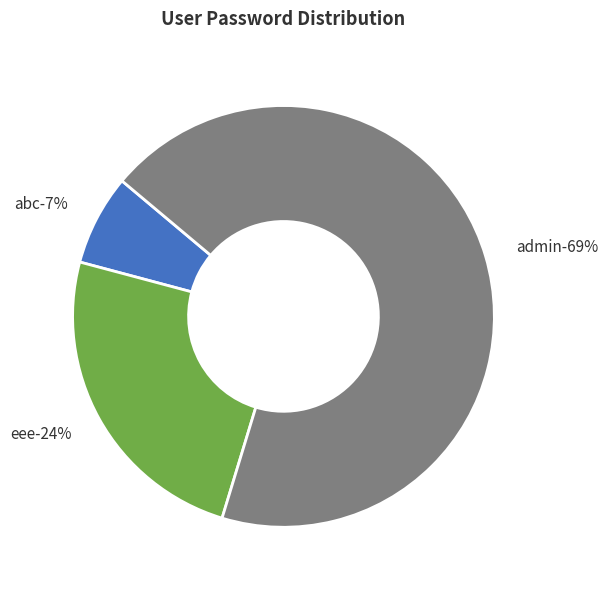

Do abc and eee together represent more than half of the pie?

No